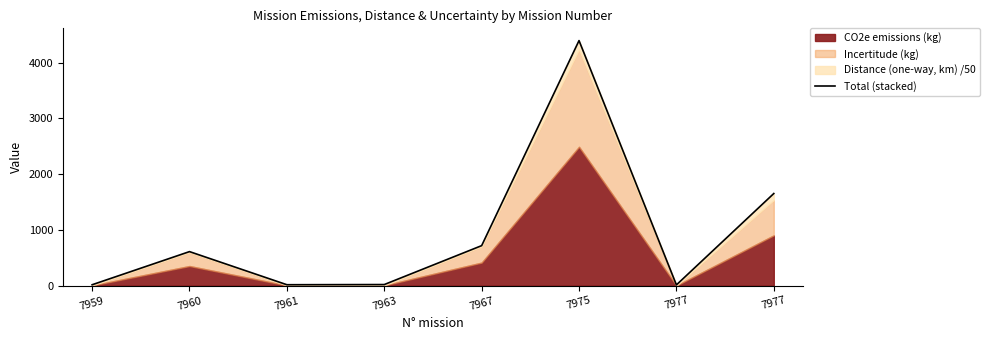

Which label corresponds to the largest value in the chart?

7975